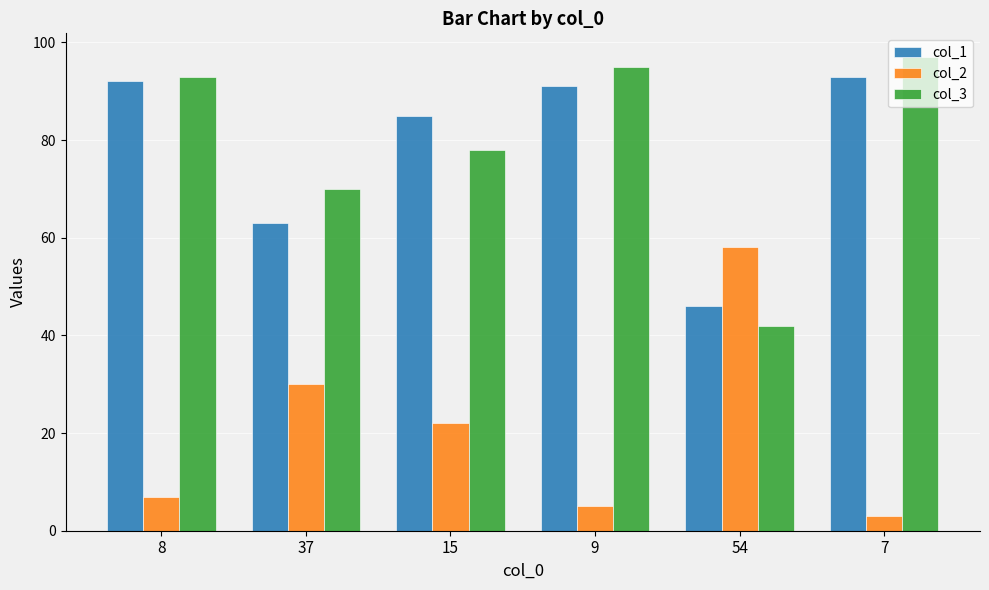

Is it true that col_2 equals 30 at 37?

True